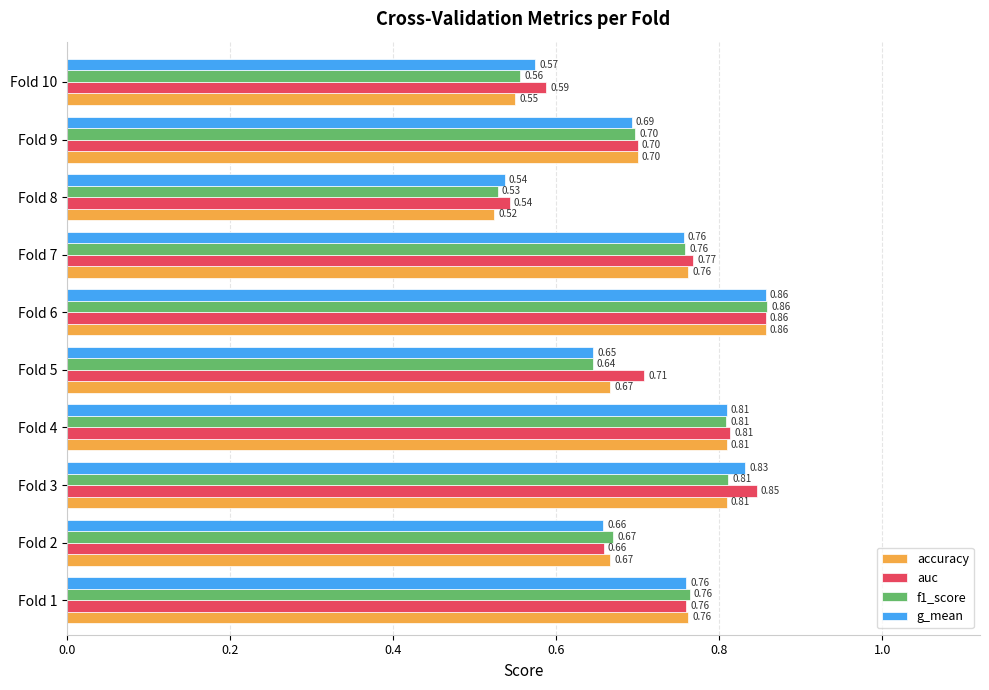

Which series has the widest spread of values?

accuracy